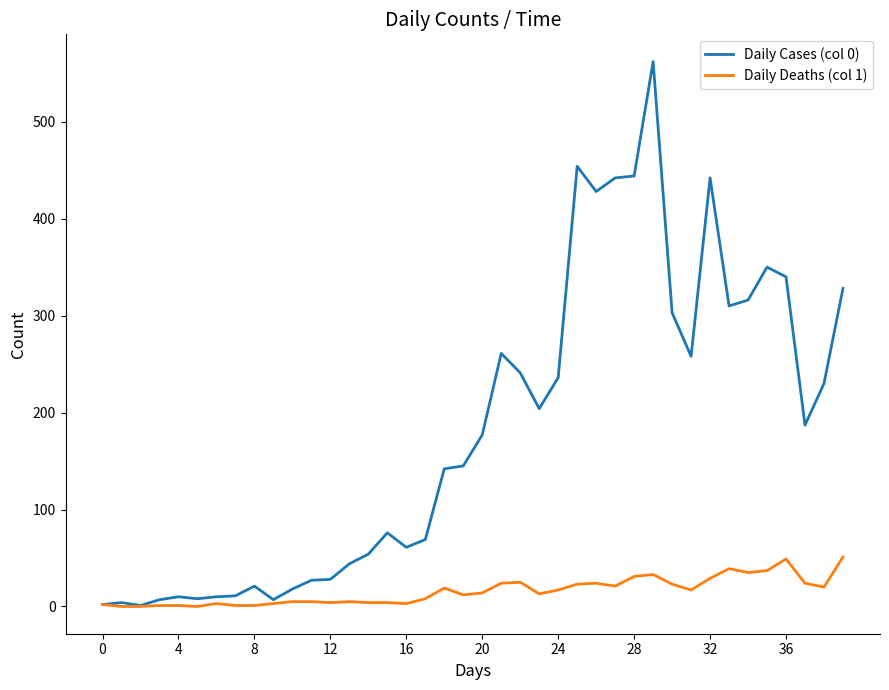

Which series has the widest spread of values?

Daily Cases (col 0)